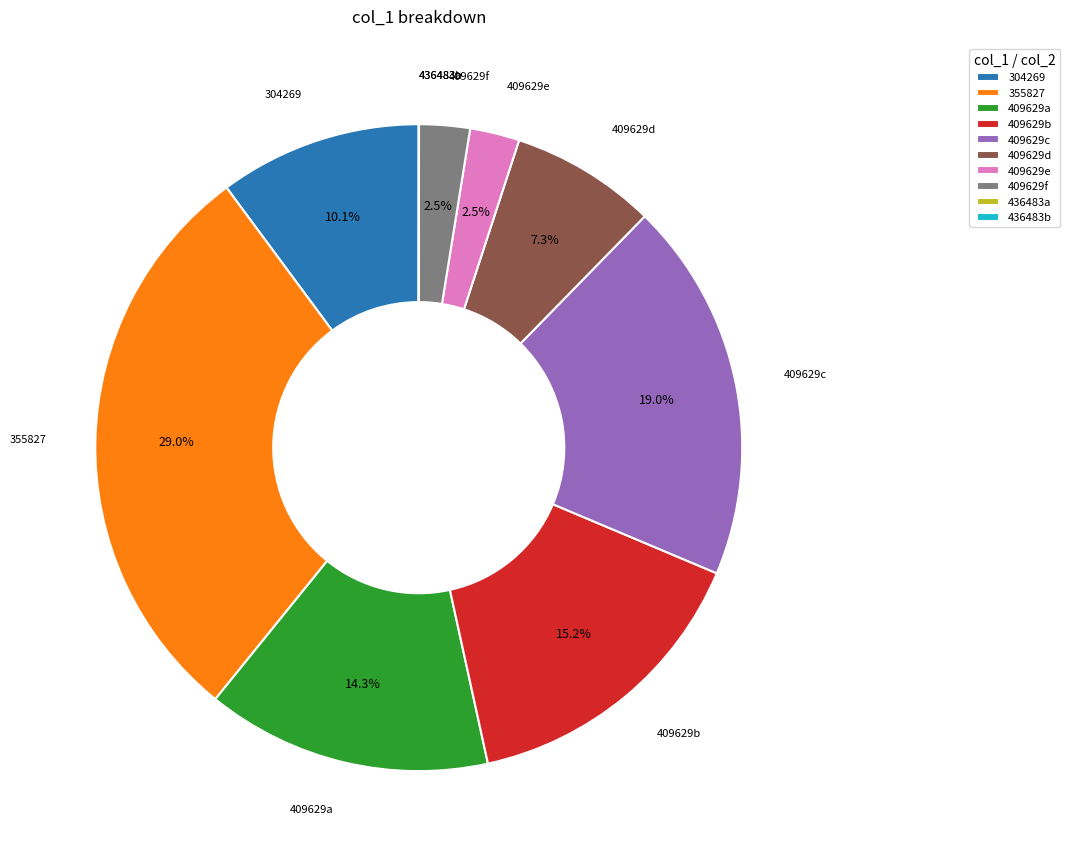

To the nearest percent, what is the average slice percentage?

10%